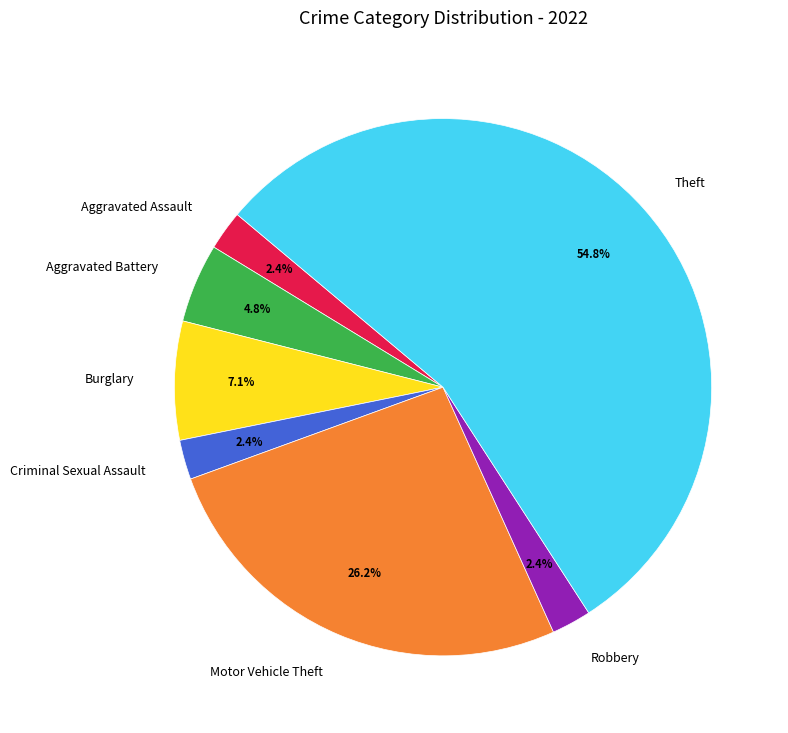

What percentage is the Robbery slice, to the nearest percent?

2%